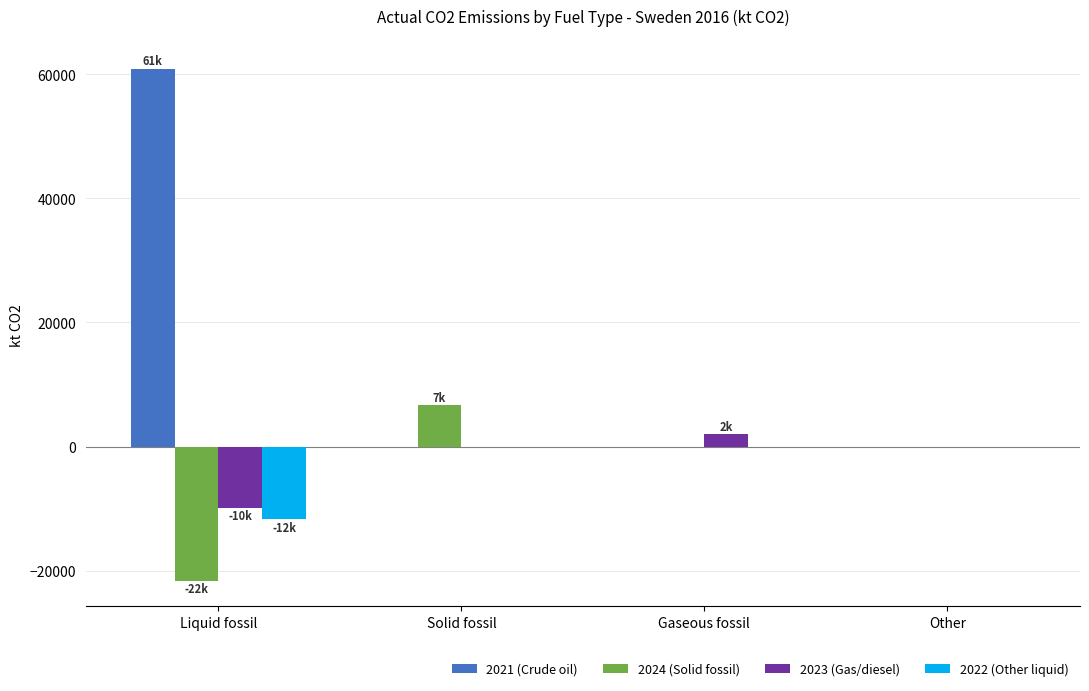

Which series changed the most between Liquid fossil and Solid fossil?

2021 (Crude oil)